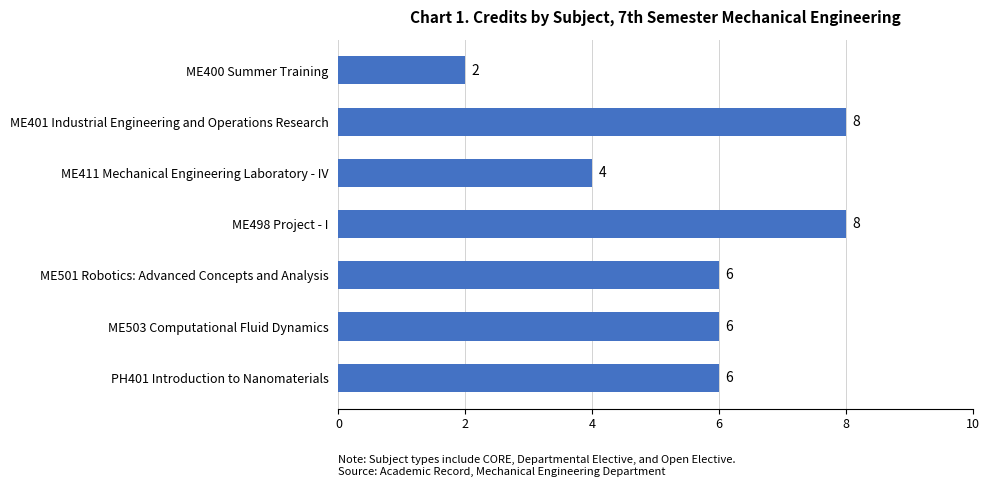

Is it true that the value at ME401 Industrial Engineering and Operations Research is 8?

True